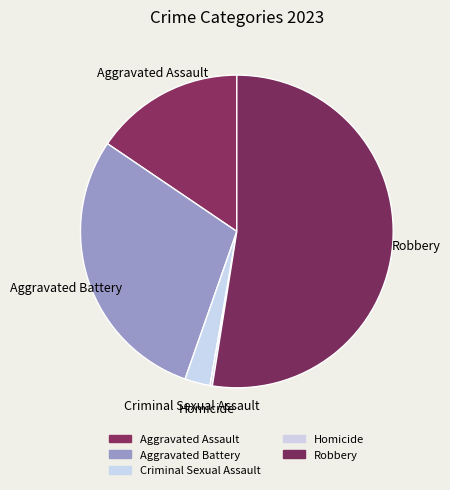

Which category accounts for the majority?

Robbery